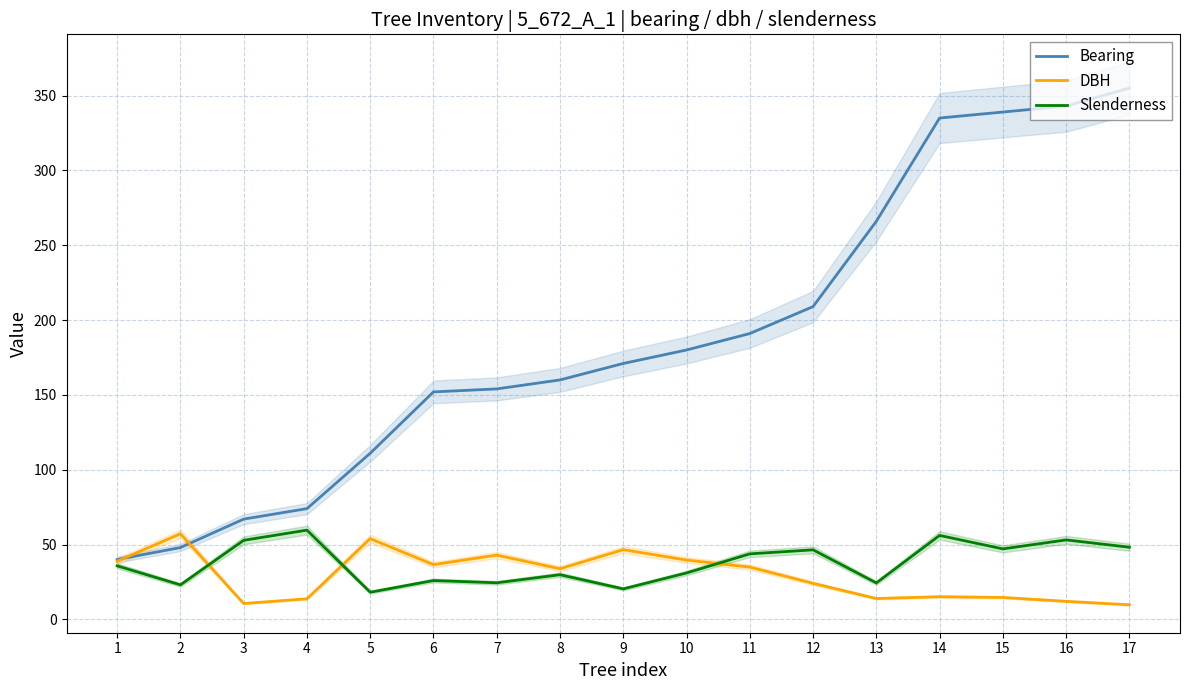

What is the difference between the DBH values at 7 and 17?

33.2